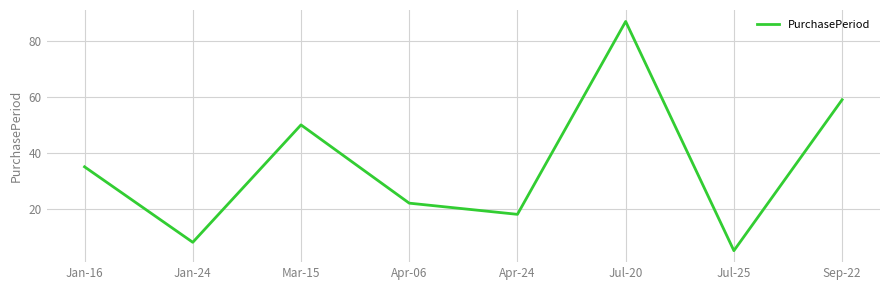

Reading left to right, extract all data points from this chart.

Jan-16=35	Jan-24=8	Mar-15=50	Apr-06=22	Apr-24=18	Jul-20=87	Jul-25=5	Sep-22=59